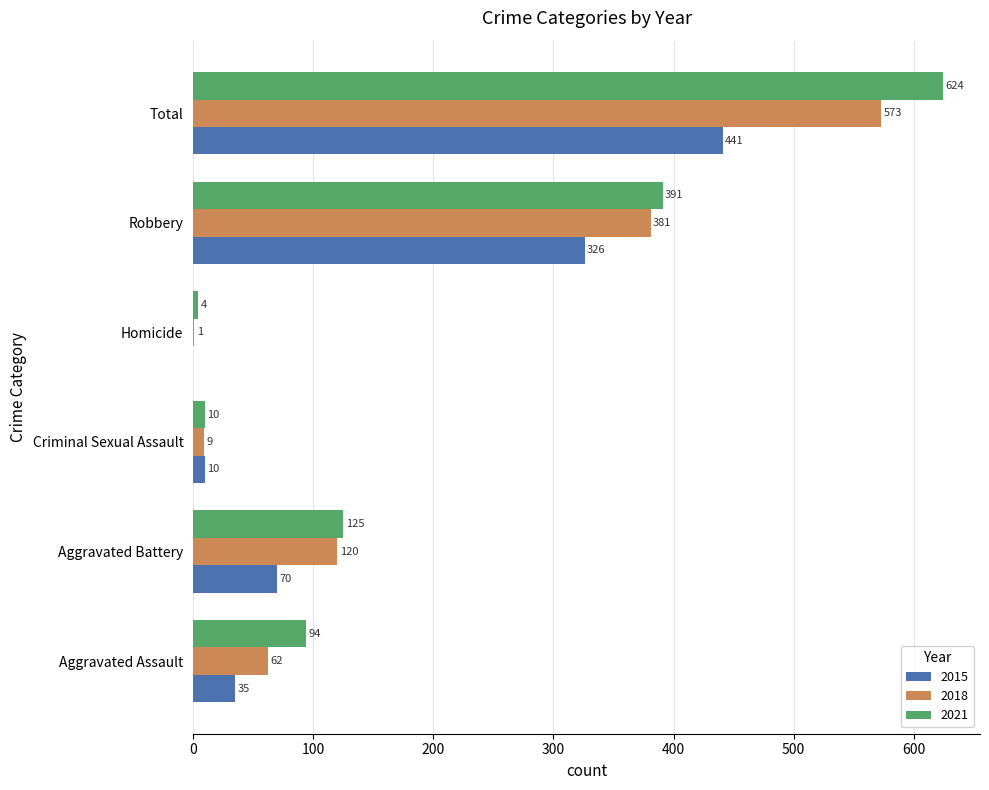

Between Criminal Sexual Assault and Total, which series saw the biggest shift?

2021